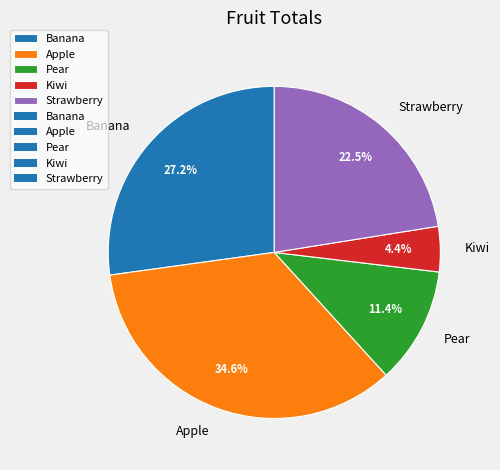

To the nearest percent, what percentage of the pie is Banana?

27%